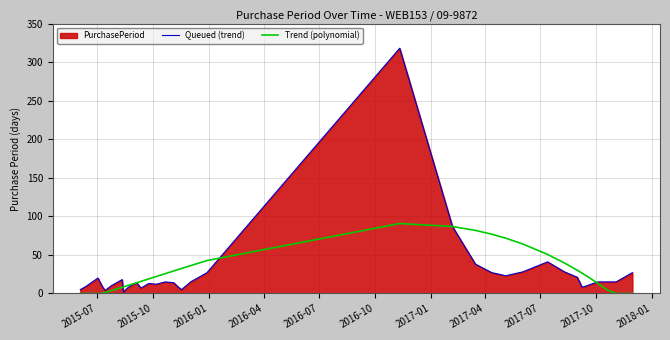

Which series has the largest range (max minus min)?

Queued (trend)